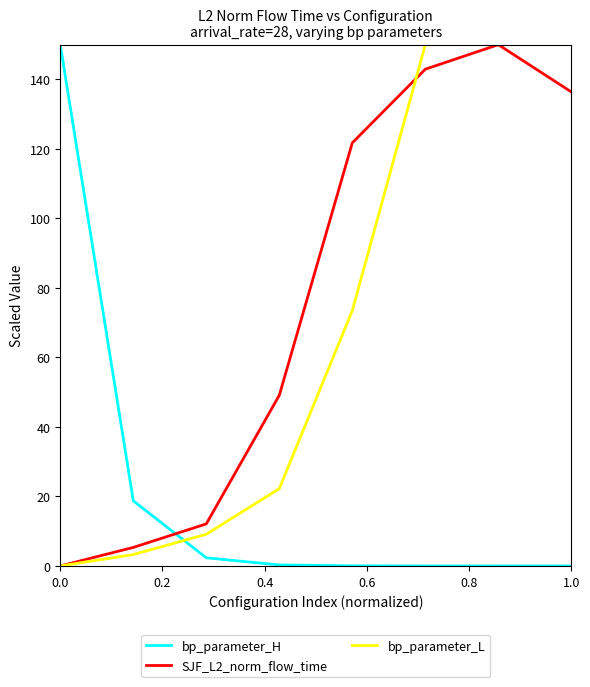

Which series has the largest total across all categories?

SJF_L2_norm_flow_time